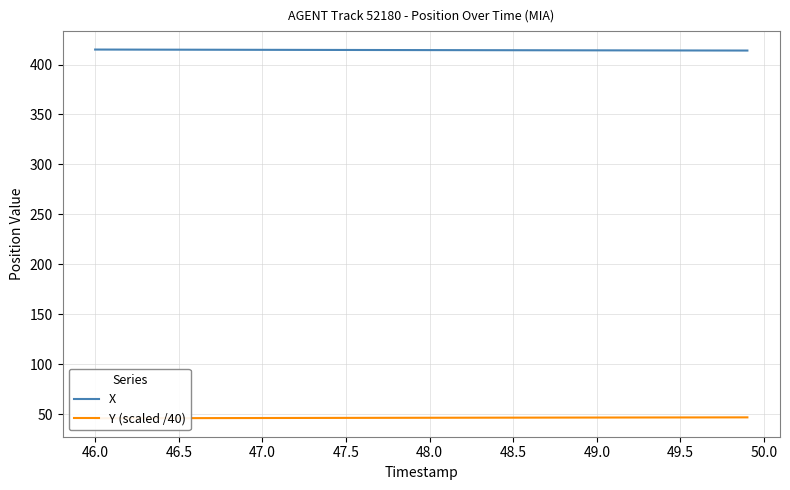

What is the minimum value for X?

414.0